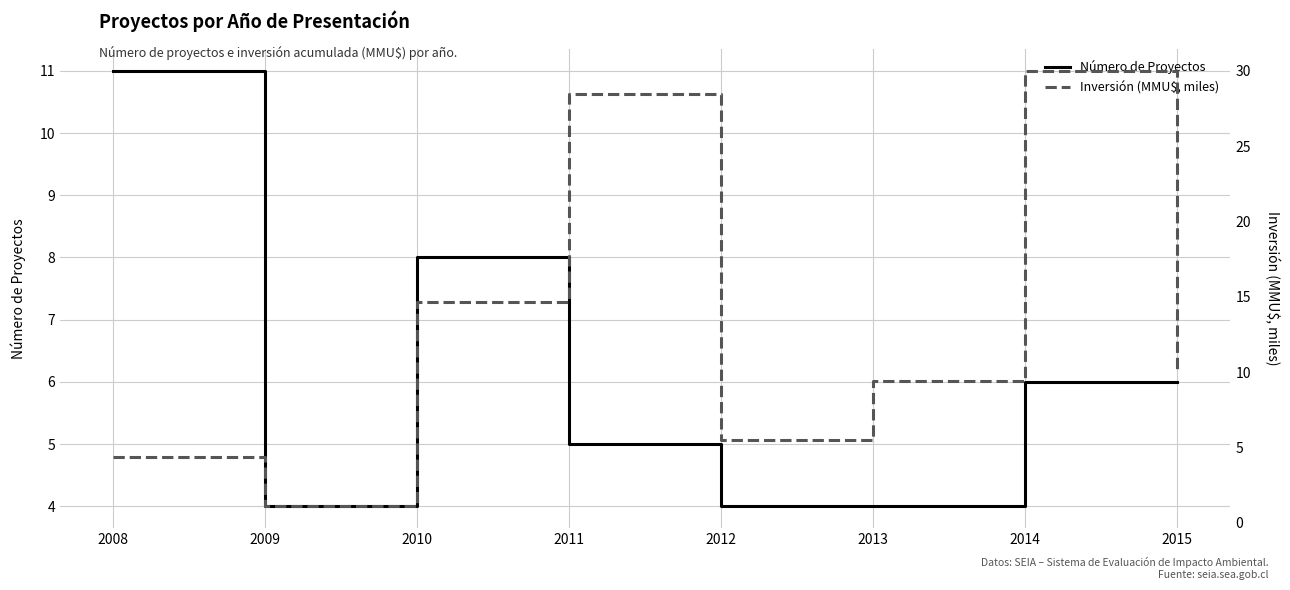

At which category is the sum across all series the highest?

2014